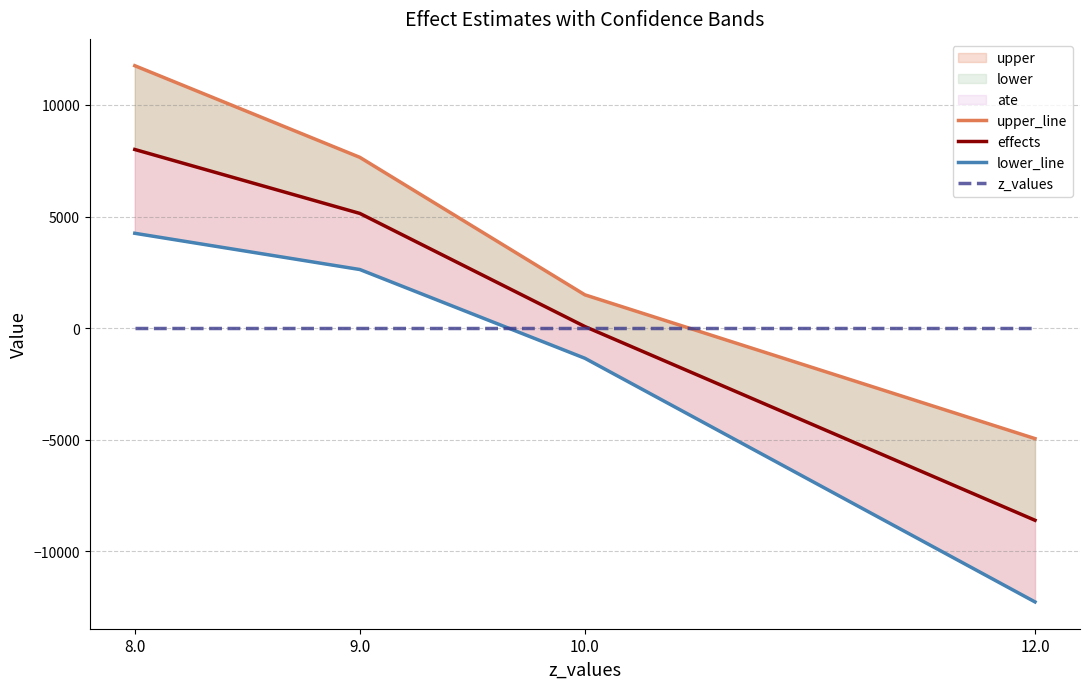

True or false: lower_line and effects intersect in this chart.

False